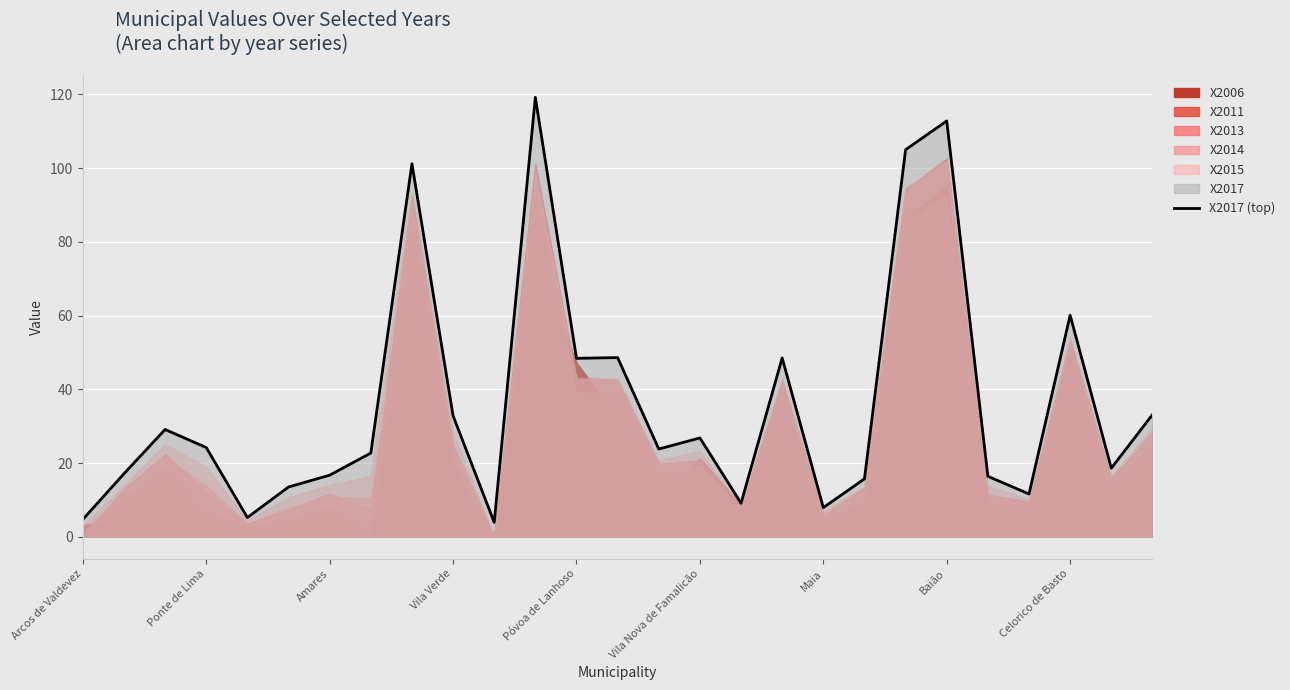

How many values exceed 23?

14